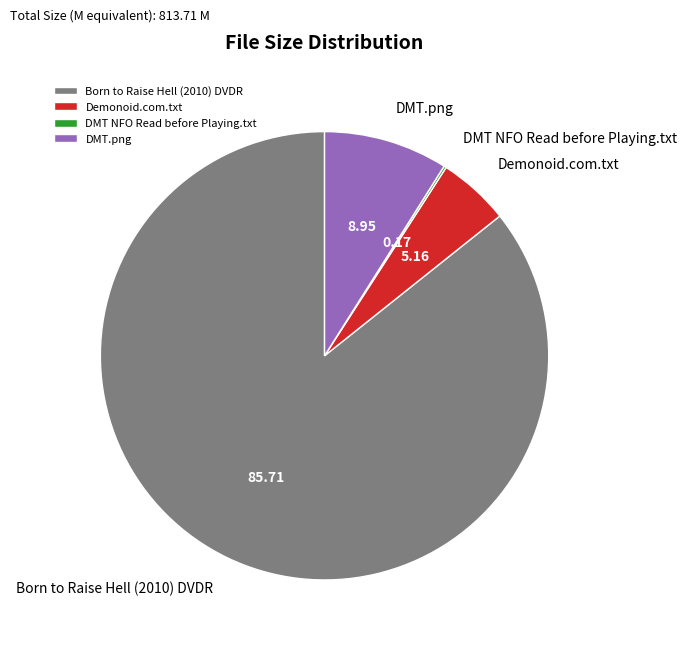

Between Demonoid.com.txt and Born to Raise Hell (2010) DVDR, which is larger?

Born to Raise Hell (2010) DVDR